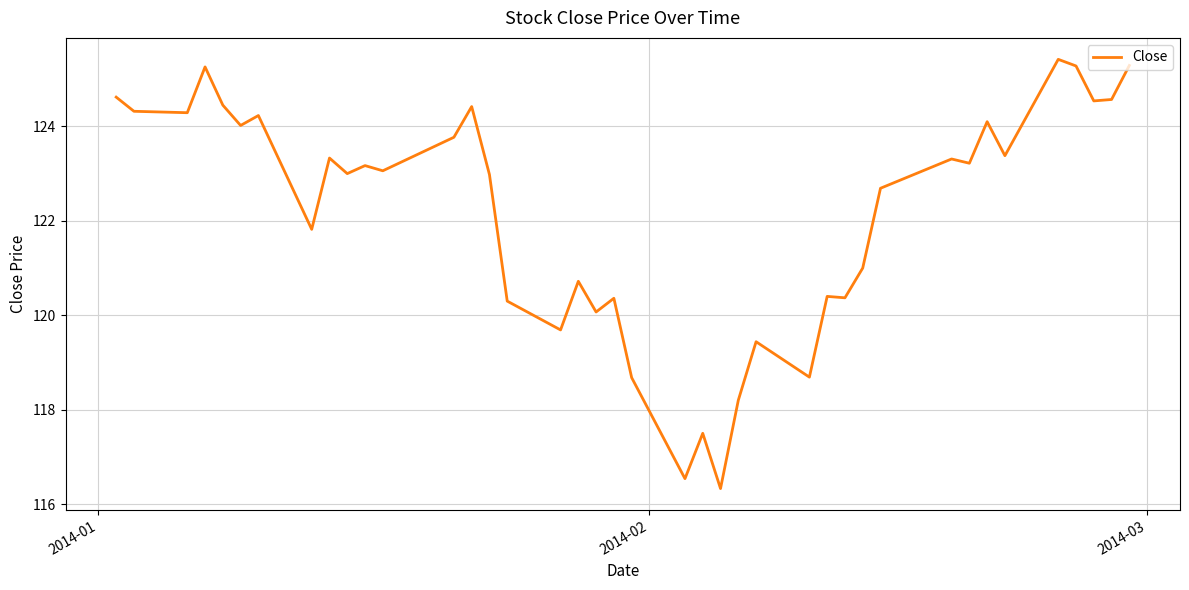

What is the difference between the maximum and minimum values?

9.1